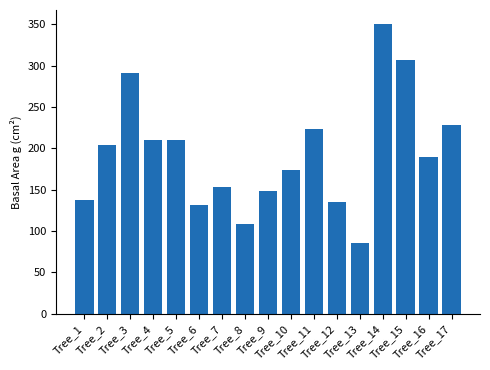

Count the number of values greater than 189.

9